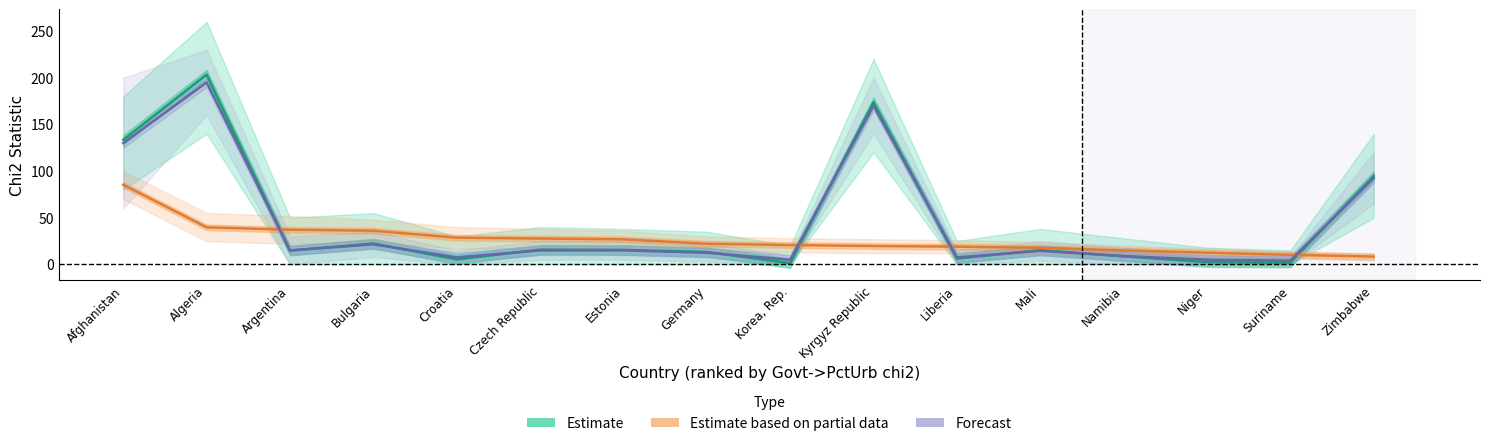

Is the value of Estimate at Czech Republic greater than the value of Estimate based on partial data at Bulgaria?

No